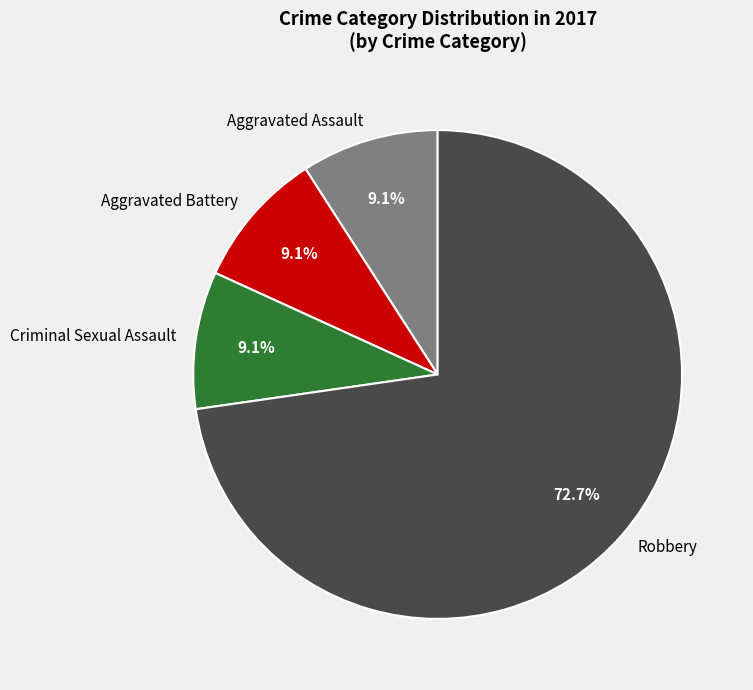

Is there any slice that represents more than half of the pie?

Yes